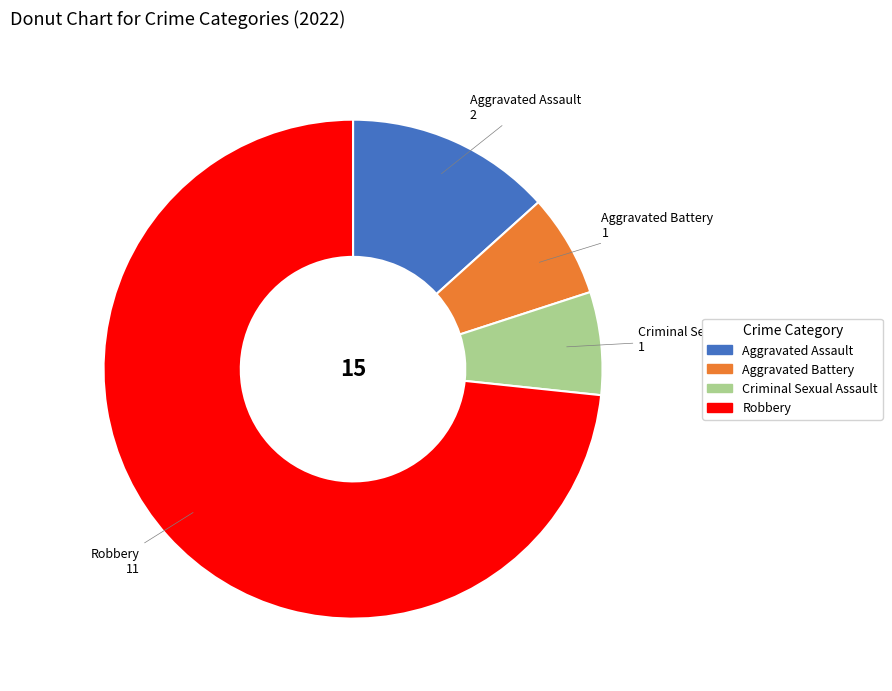

The Robbery slice represents 82% of the pie. True or false?

False